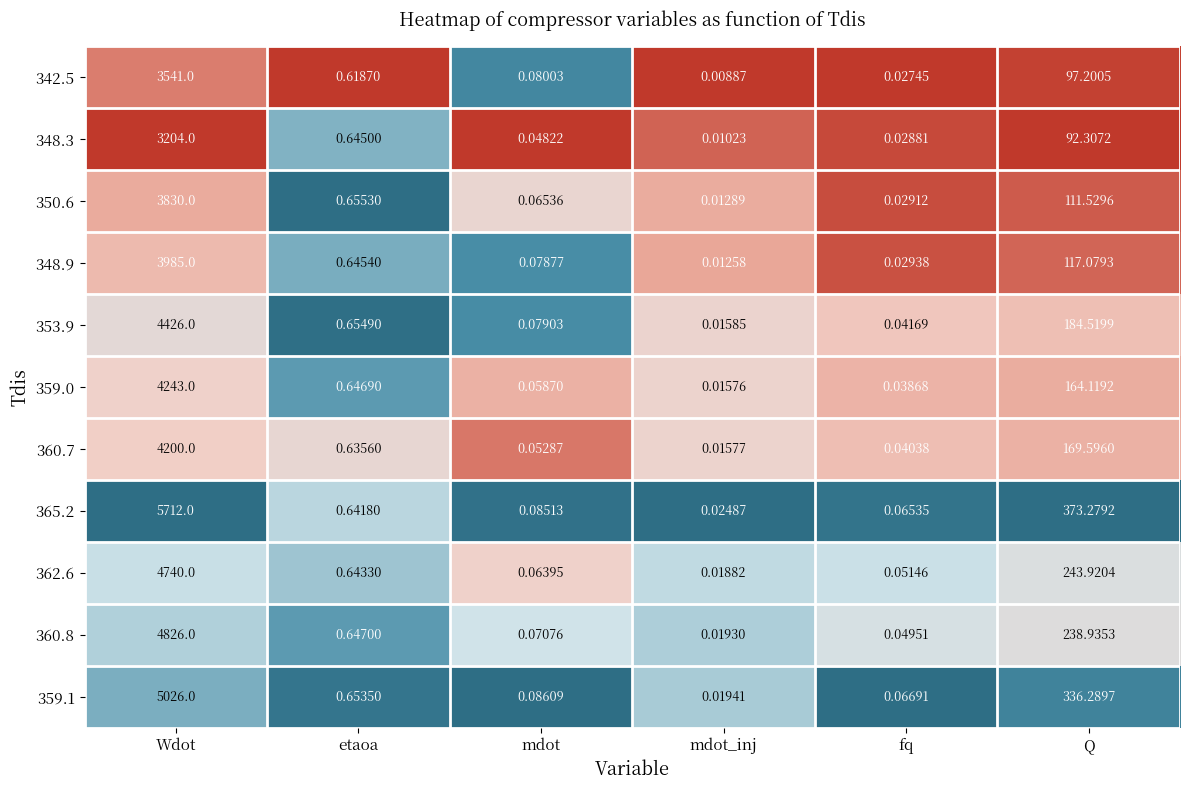

List the series in order of their peak value, lowest first.

348.3, 342.5, 350.6, 348.9, 360.7, 359.0, 353.9, 362.6, 360.8, 359.1, 365.2